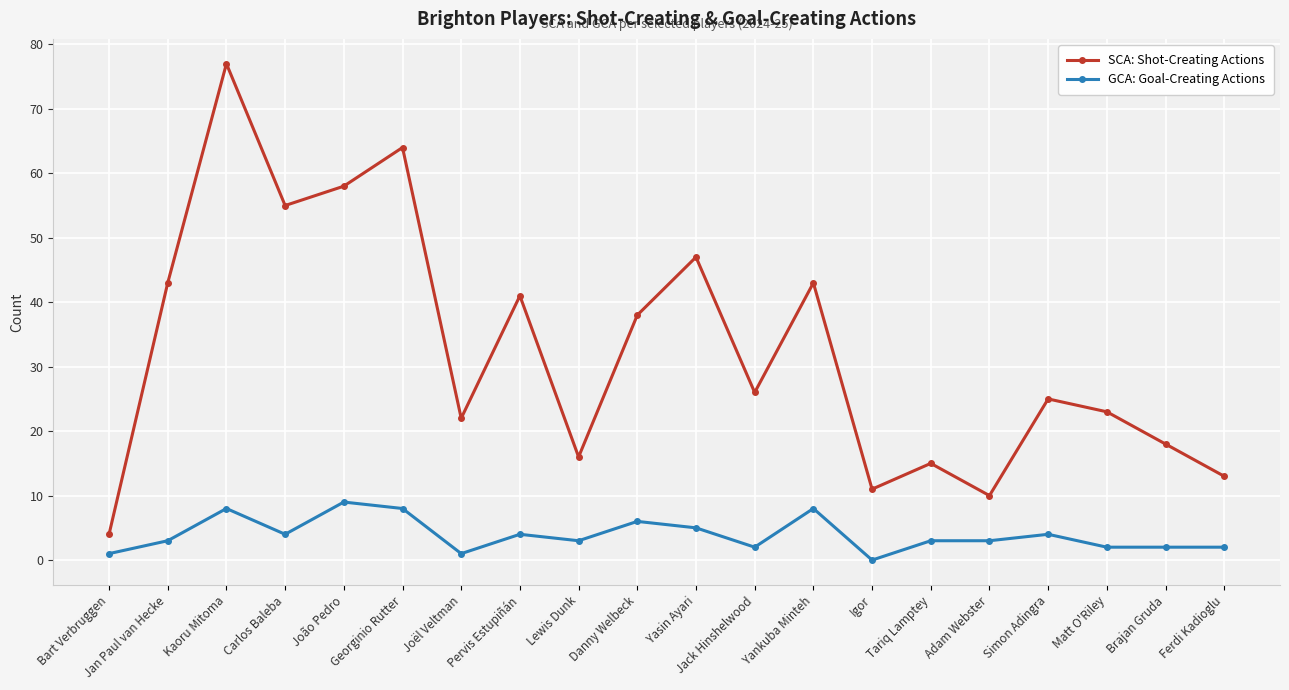

What is the difference between the second highest and minimum values in the SCA: Shot-Creating Actions series?

60